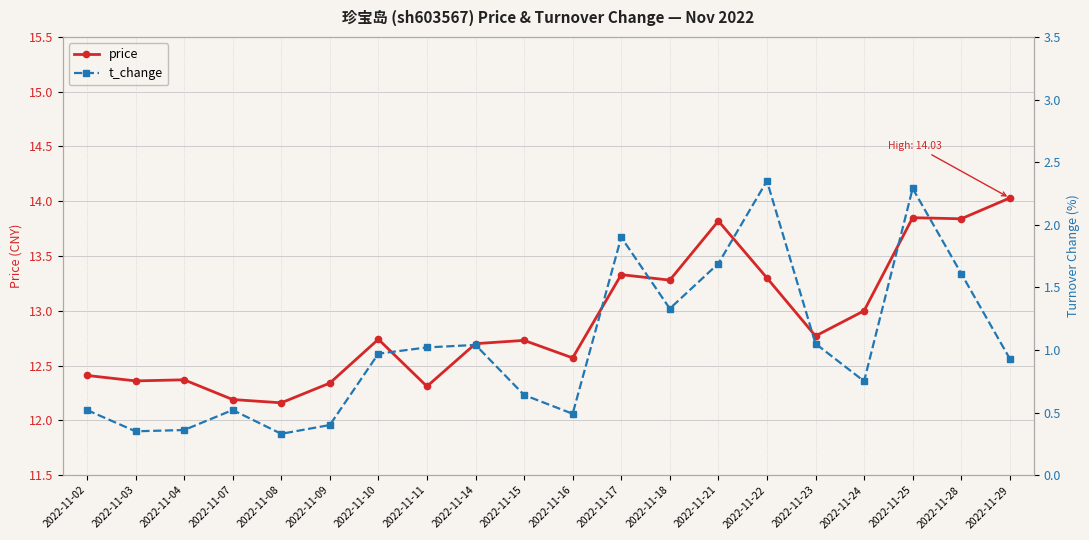

Rank the series at 2022-11-08 from highest to lowest value.

price, t_change